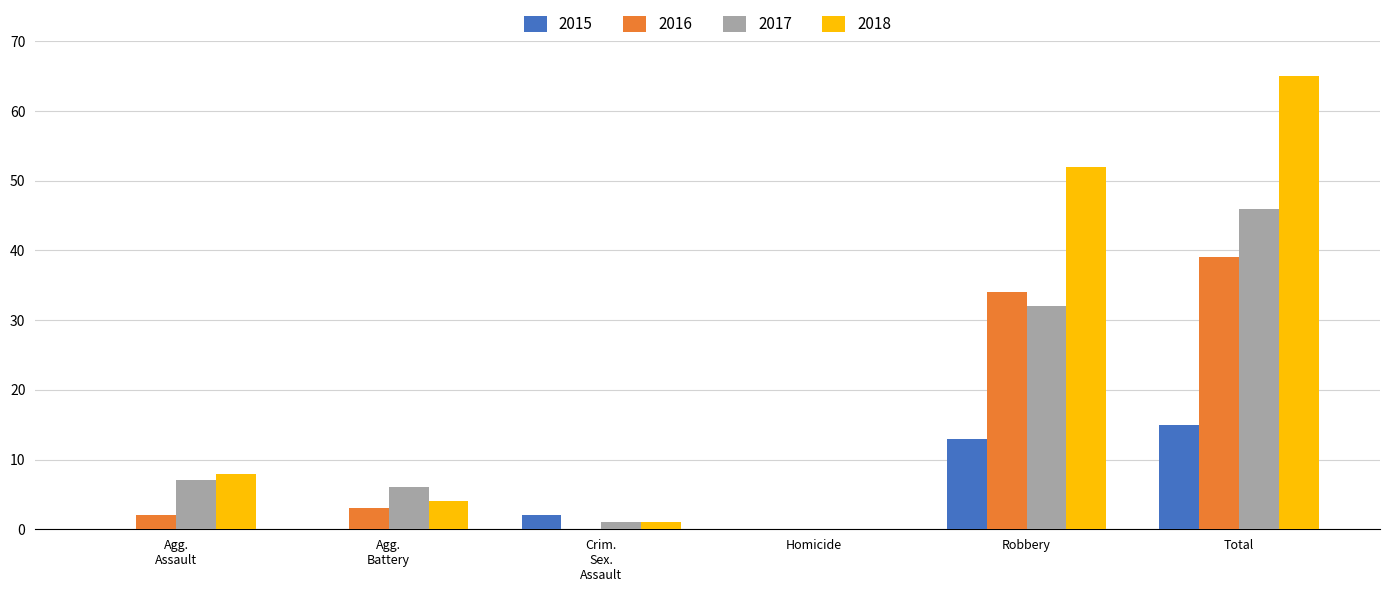

What is the sum of all 2015 values?

30